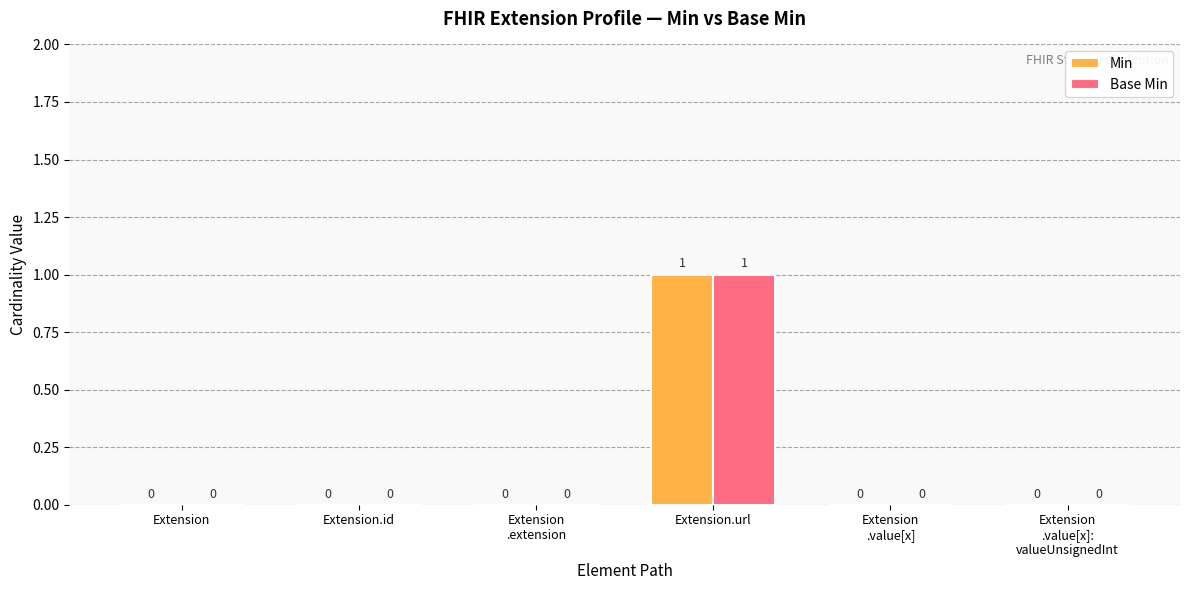

True or false: Base Min has a value of 0 at Extension.url.

False